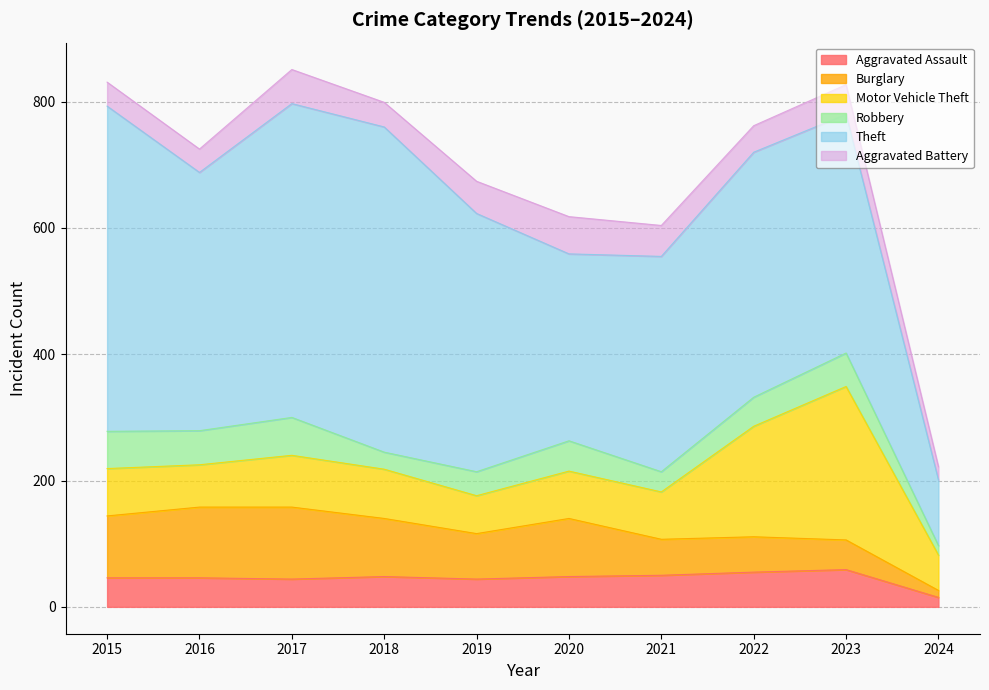

What is the value of the Motor Vehicle Theft point at the 1st from the left?

75